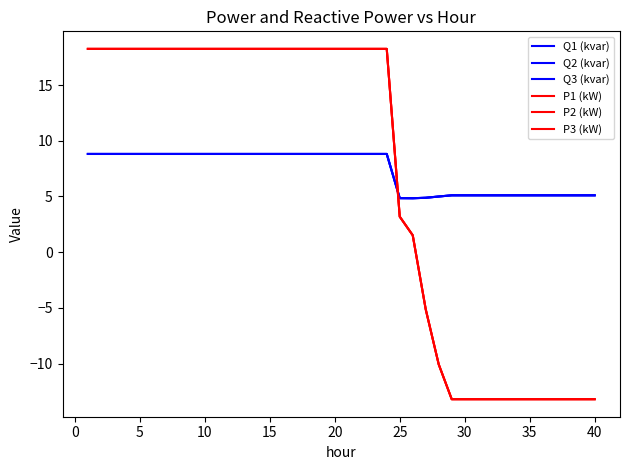

Rank the series by their maximum value, from highest to lowest.

P2 (kW), P3 (kW), P1 (kW), Q2 (kvar), Q1 (kvar), Q3 (kvar)